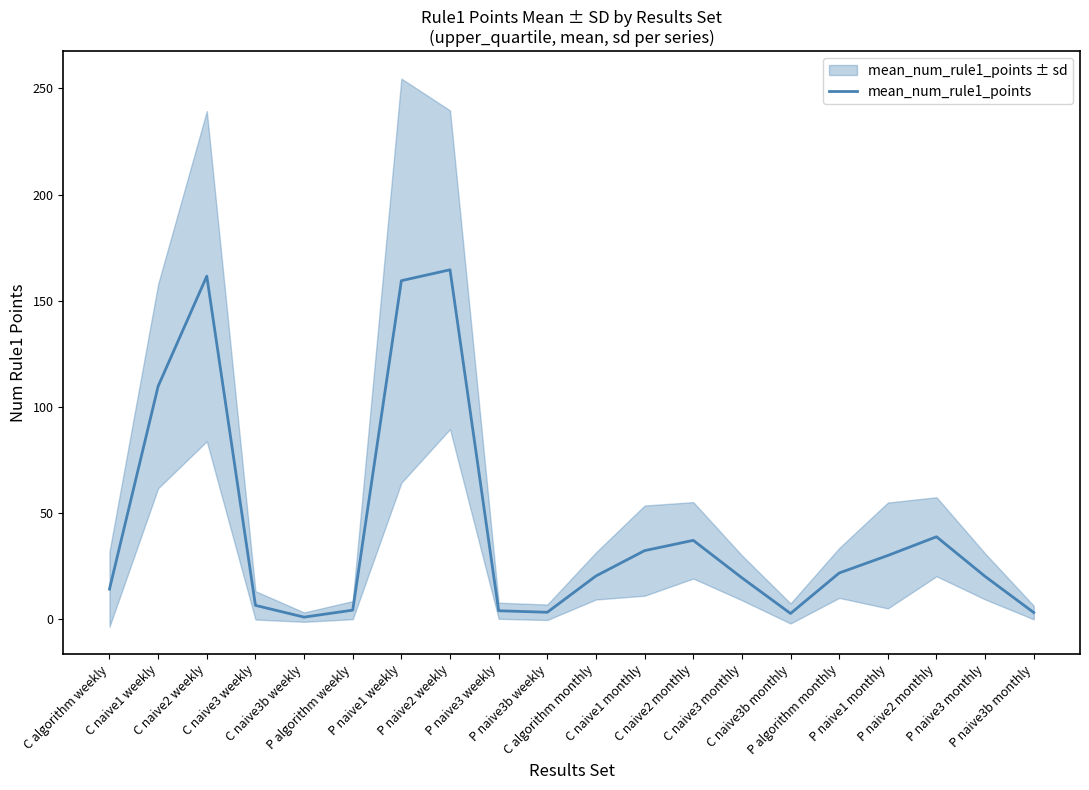

Count the number of values greater than 20.

11